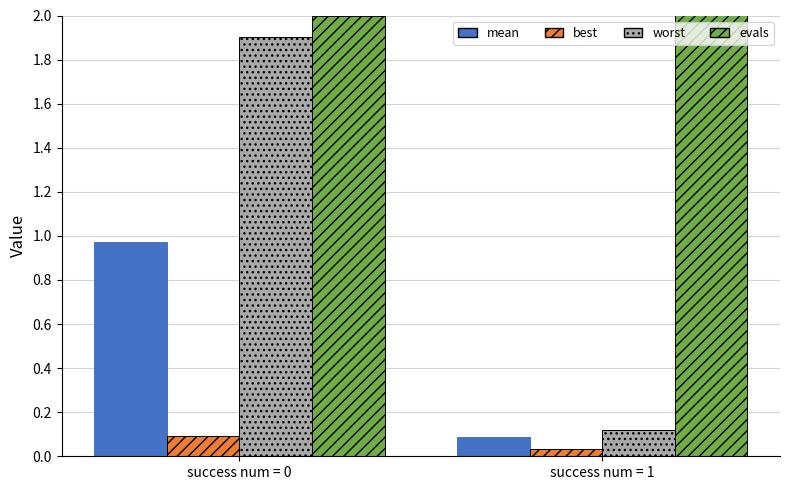

What value does the worst series have at success num = 0?

1.9